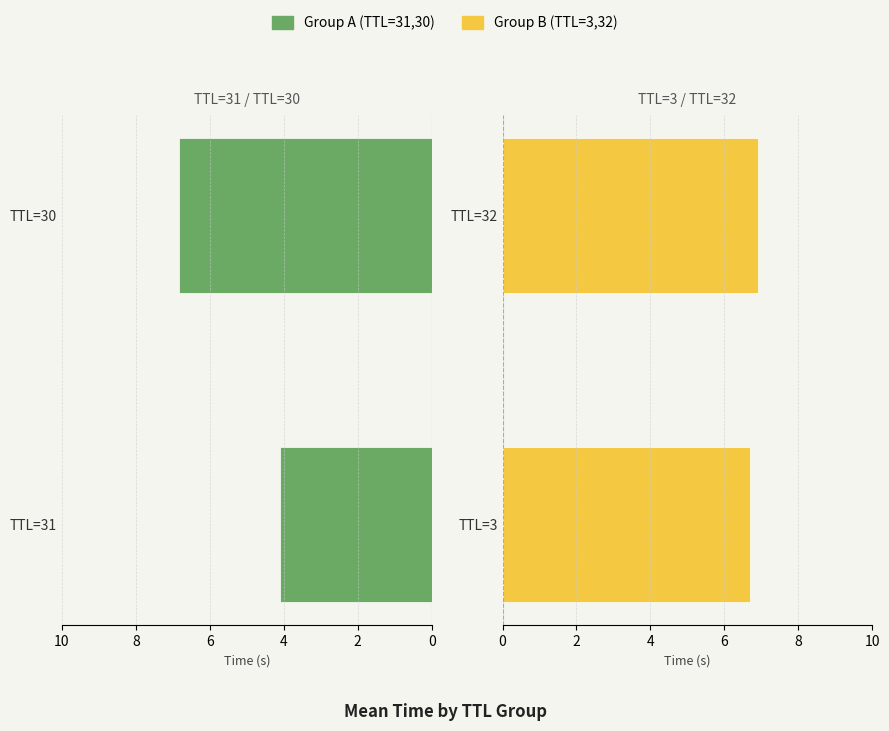

Is it true that Group B (TTL=3,32) equals 10.3 at 0?

False